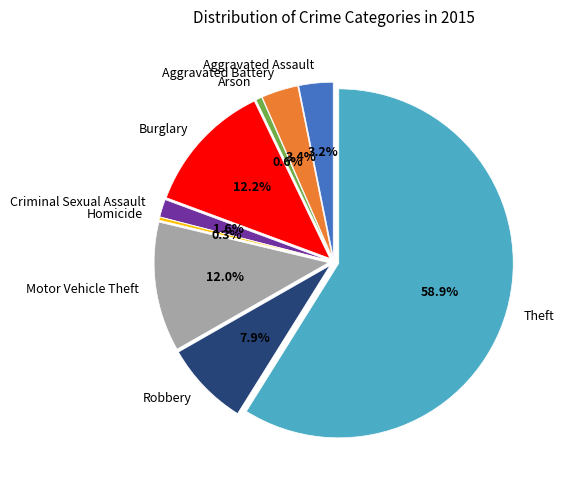

Which has a higher value, Aggravated Assault or Motor Vehicle Theft?

Motor Vehicle Theft